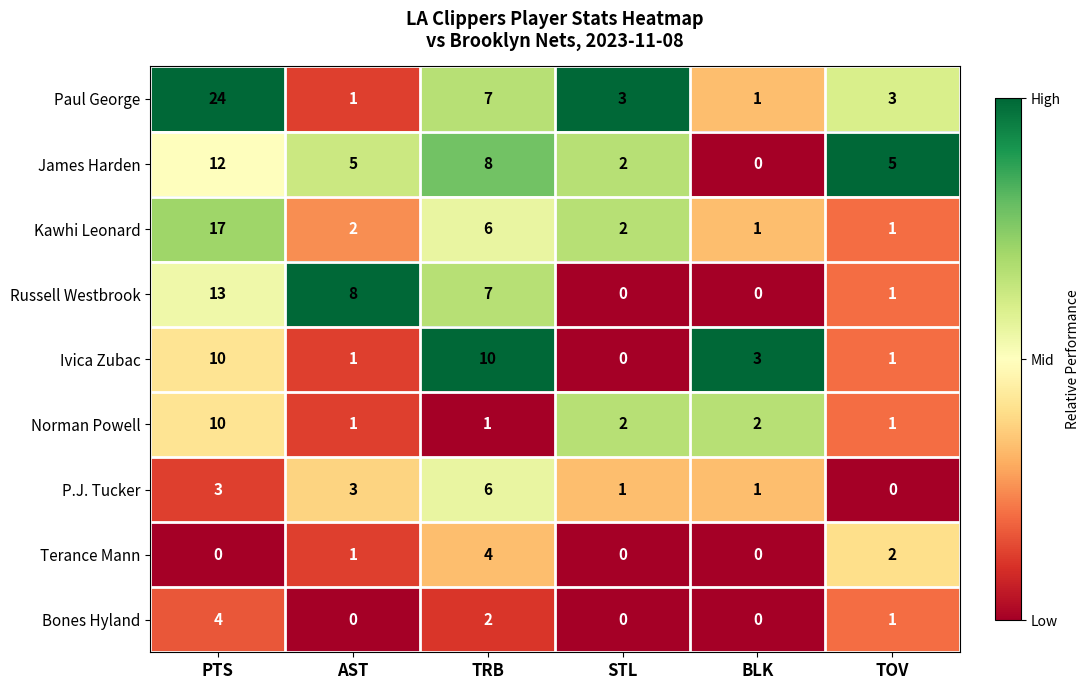

What is the maximum value for James Harden?

12